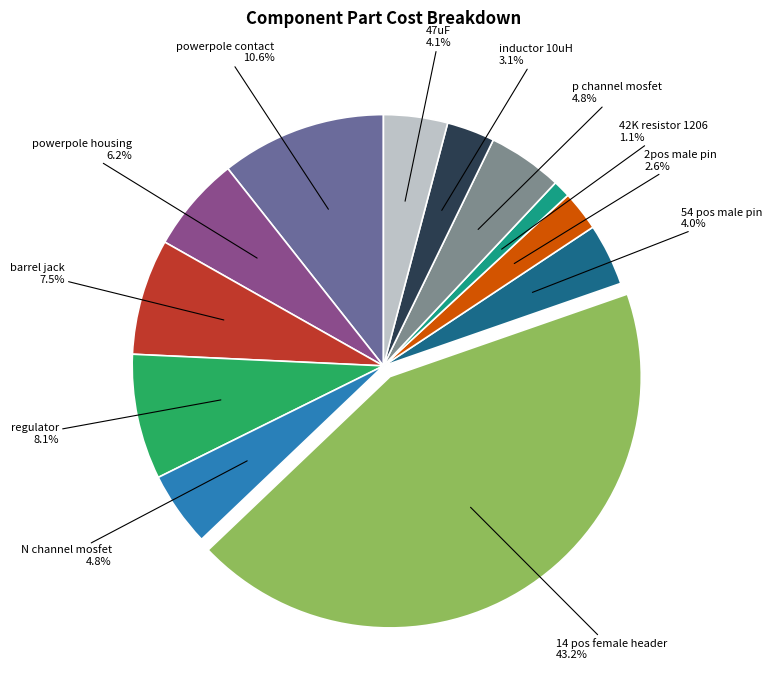

To the nearest percent, what is the average slice percentage?

8%